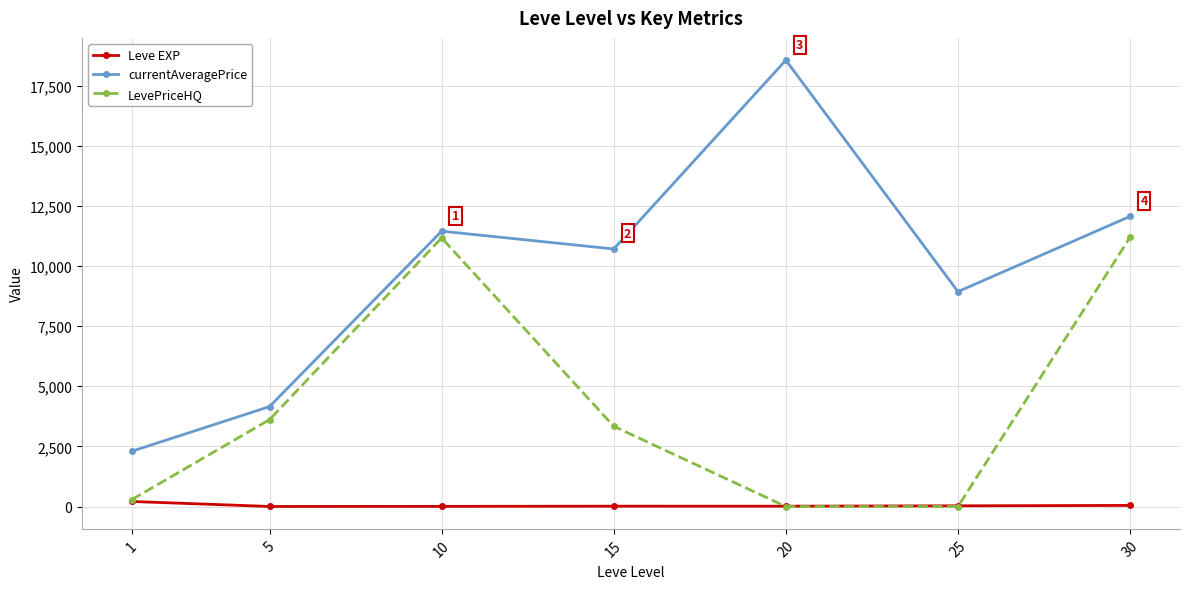

Does the chart have visible grid lines?

Yes